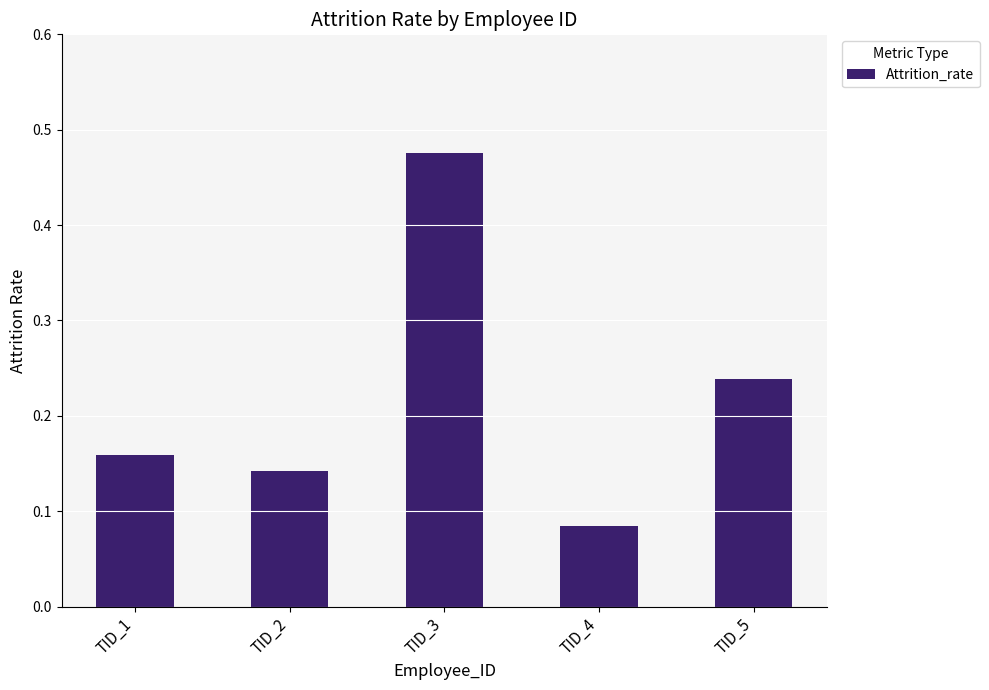

What is the sum of all values?

1.1